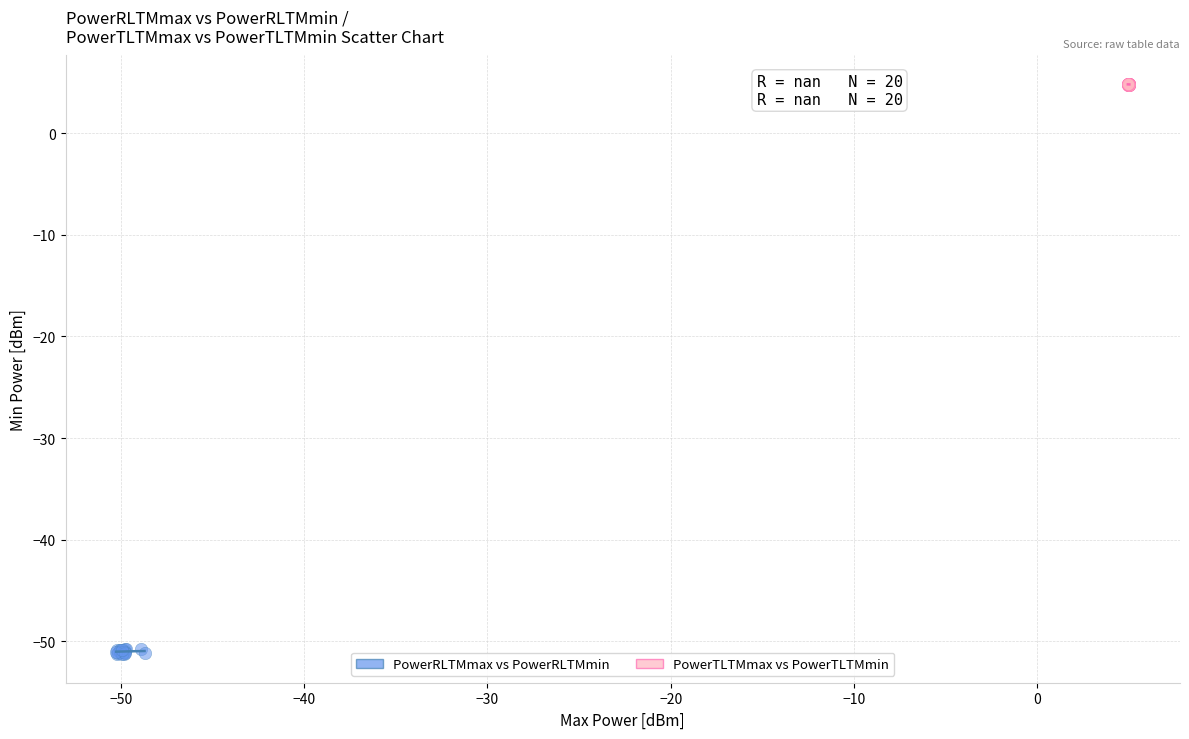

Which series reaches the maximum Y coordinate?

PowerTLTMmax vs PowerTLTMmin